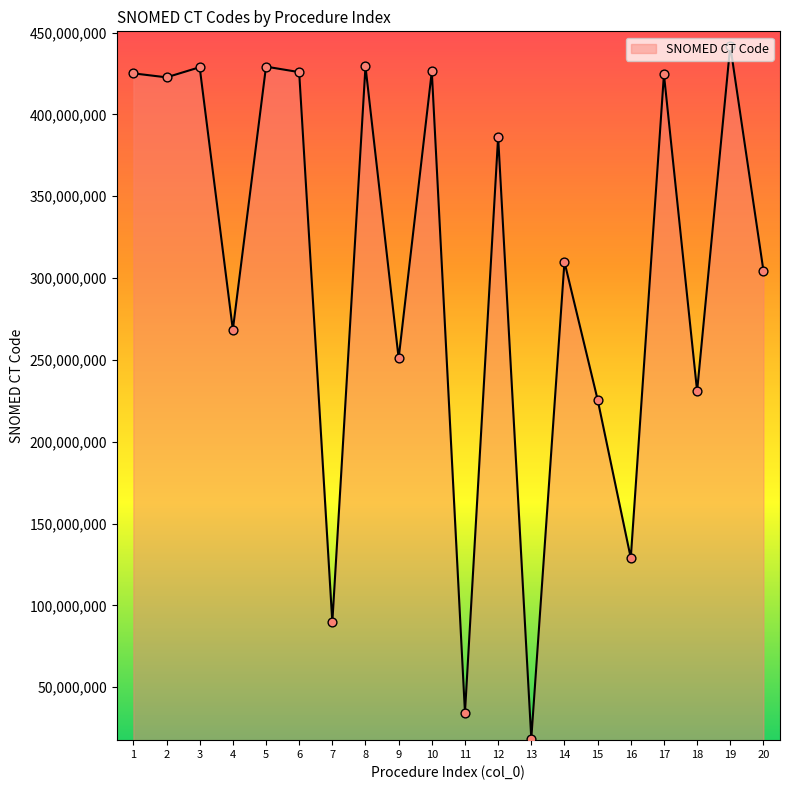

Which has a higher value, 16 or 13?

16